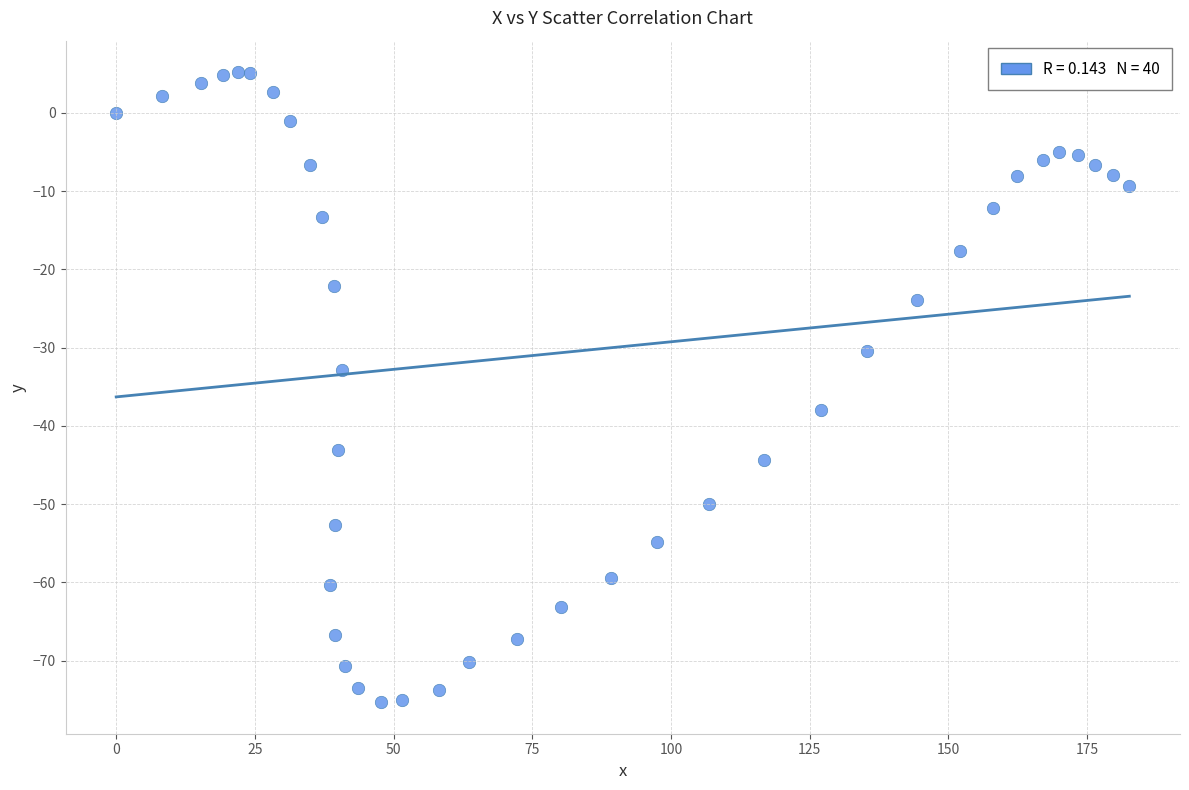

What is the range of X values (max minus min)?

182.6